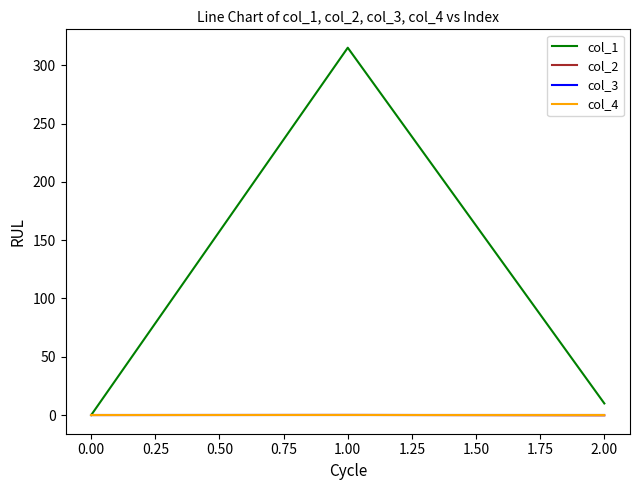

List the labels in order of col_1 value, smallest first.

0.00, 2.00, 1.00